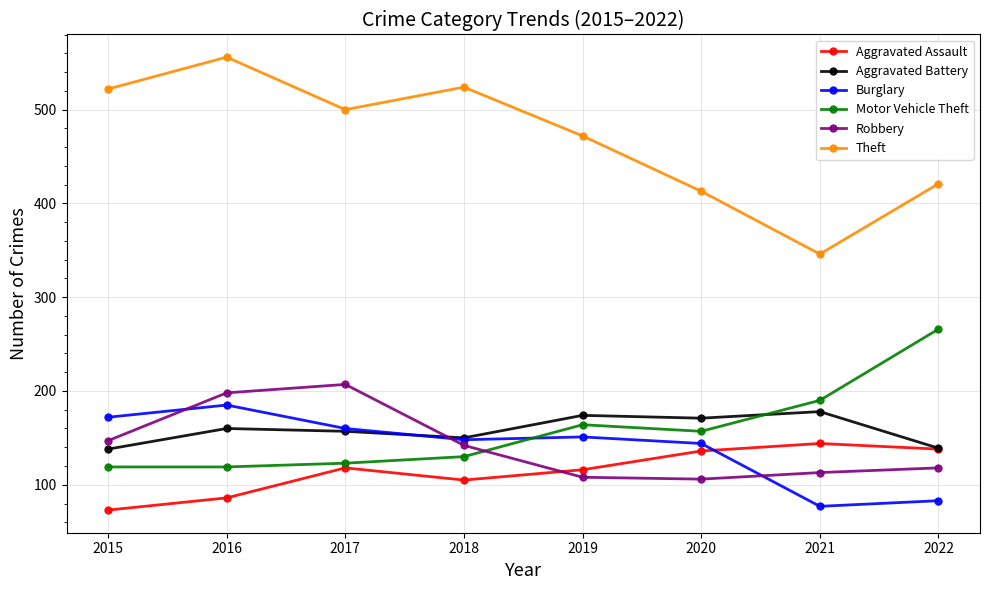

What is the minimum value shown in the chart?

73